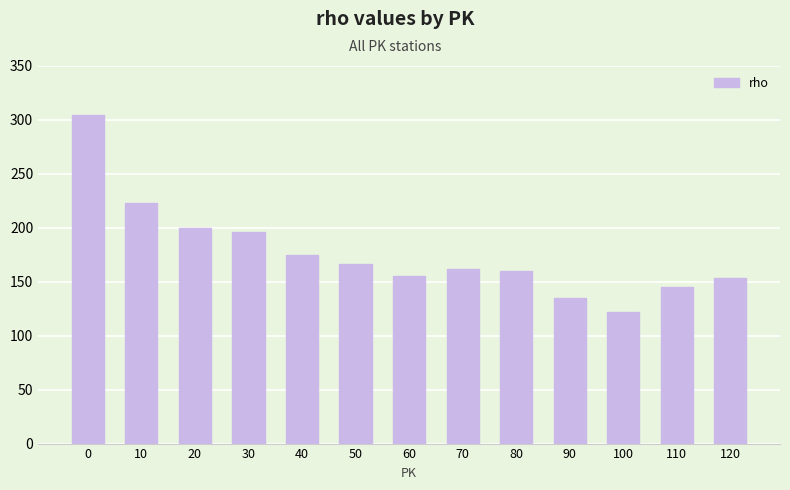

Reading right to left, extract all data points from this chart.

153	145	122	135	160	162	155	166	175	196	200	223	304